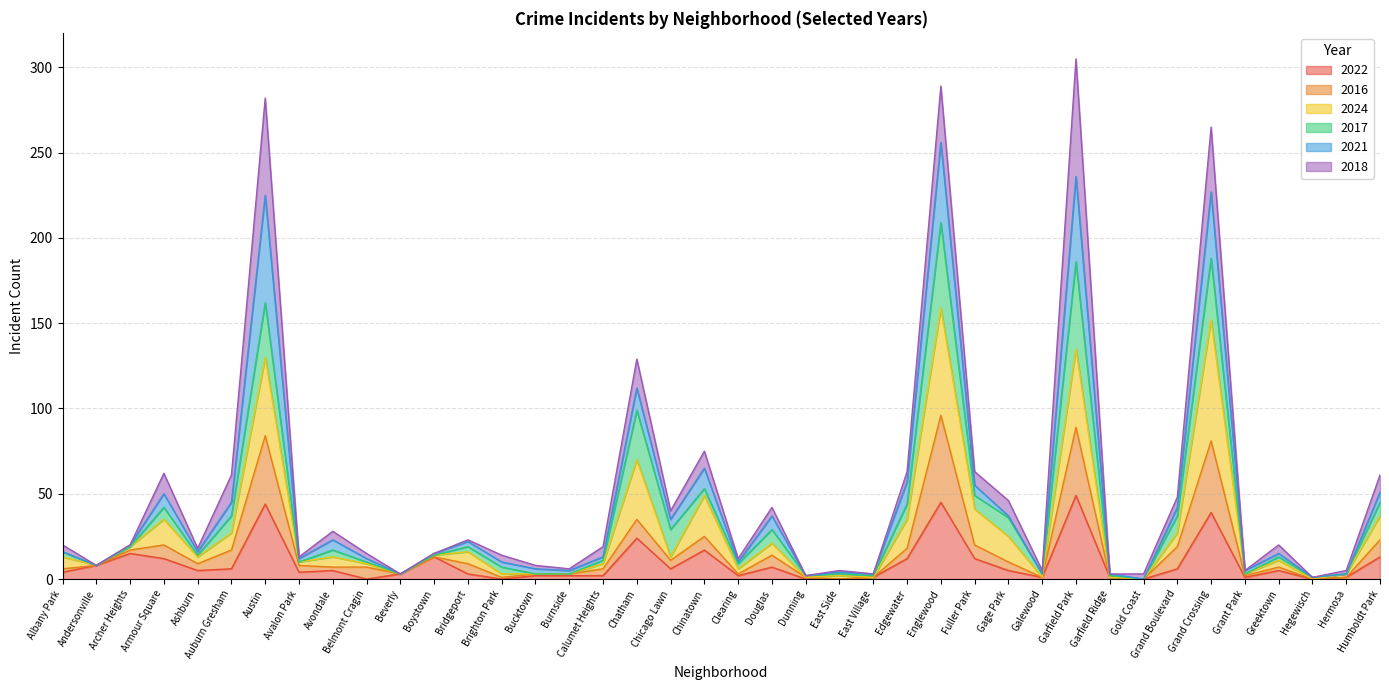

At how many categories does at least one series exceed 12?

21